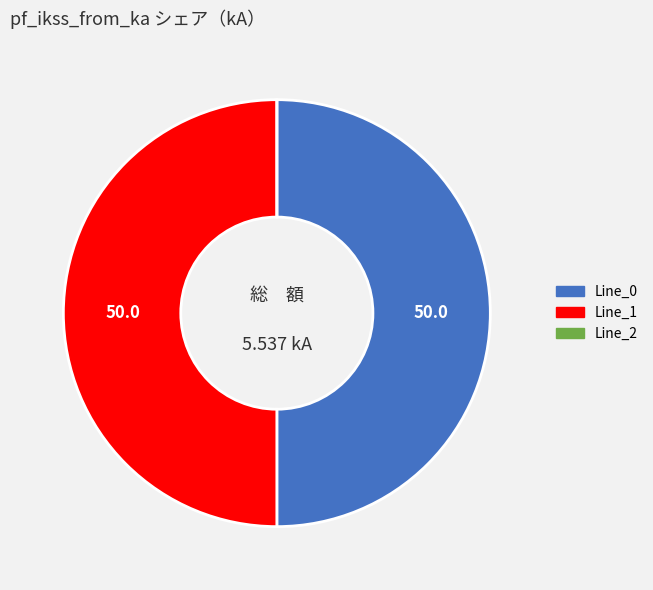

Approximately how many times larger is the value at Line_0 compared to Line_1?

1.0